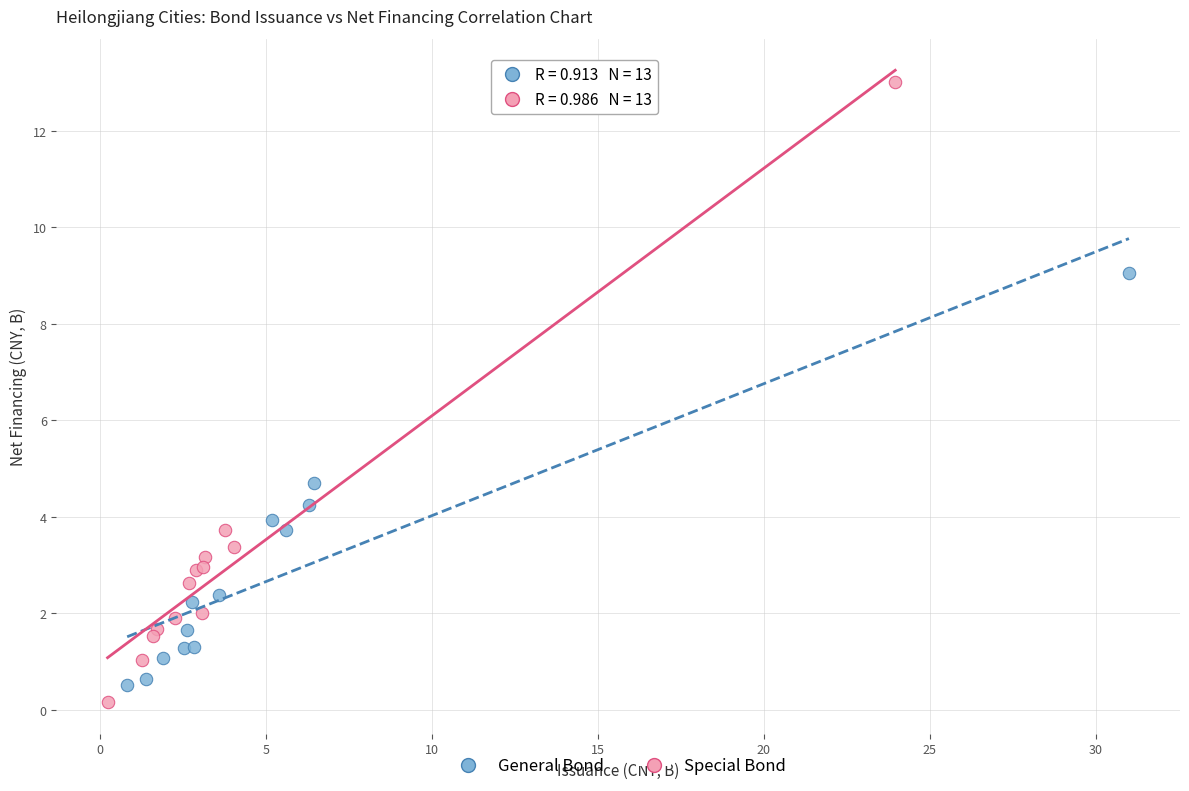

Which series has the largest Y range (max minus min)?

Special Bond